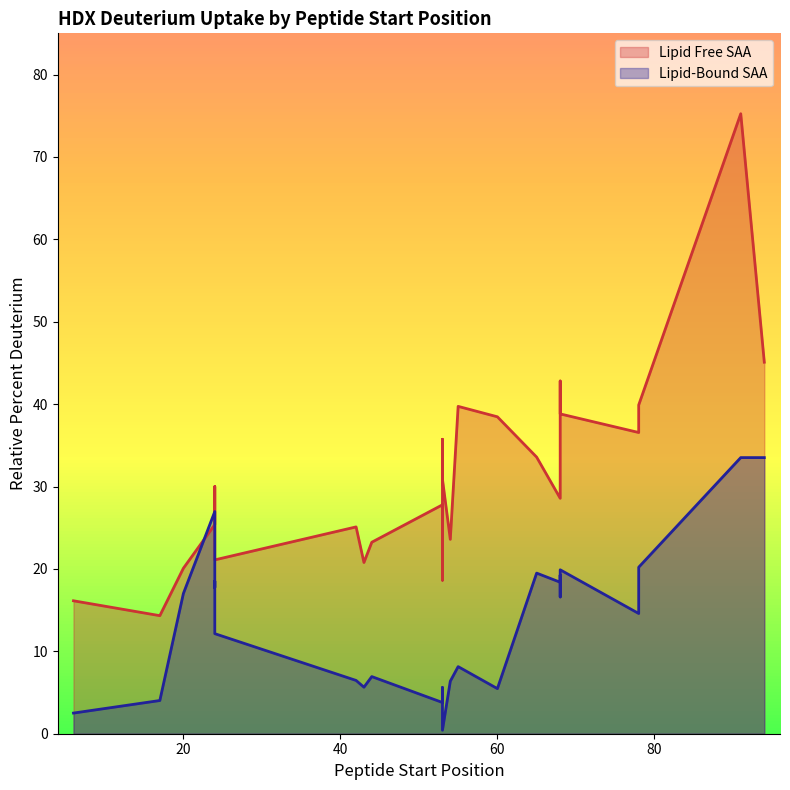

What is the minimum value for Lipid Free SAA?

14.3